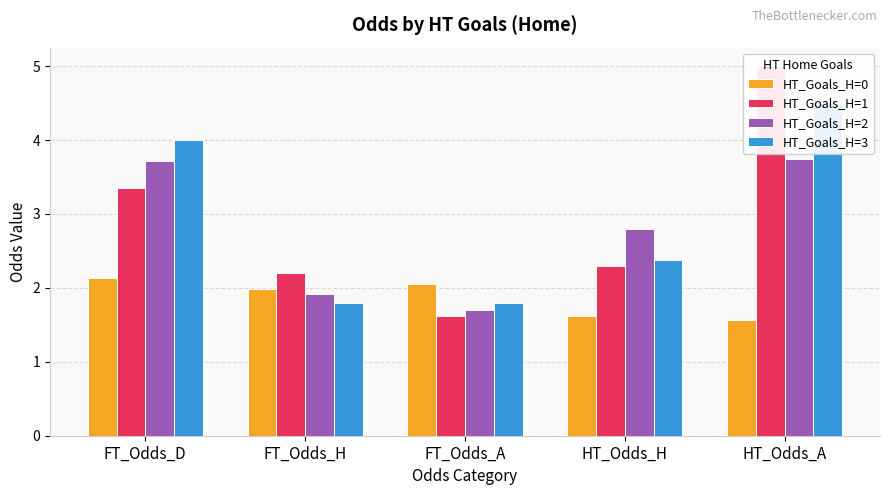

Count the number of categories in the chart.

5